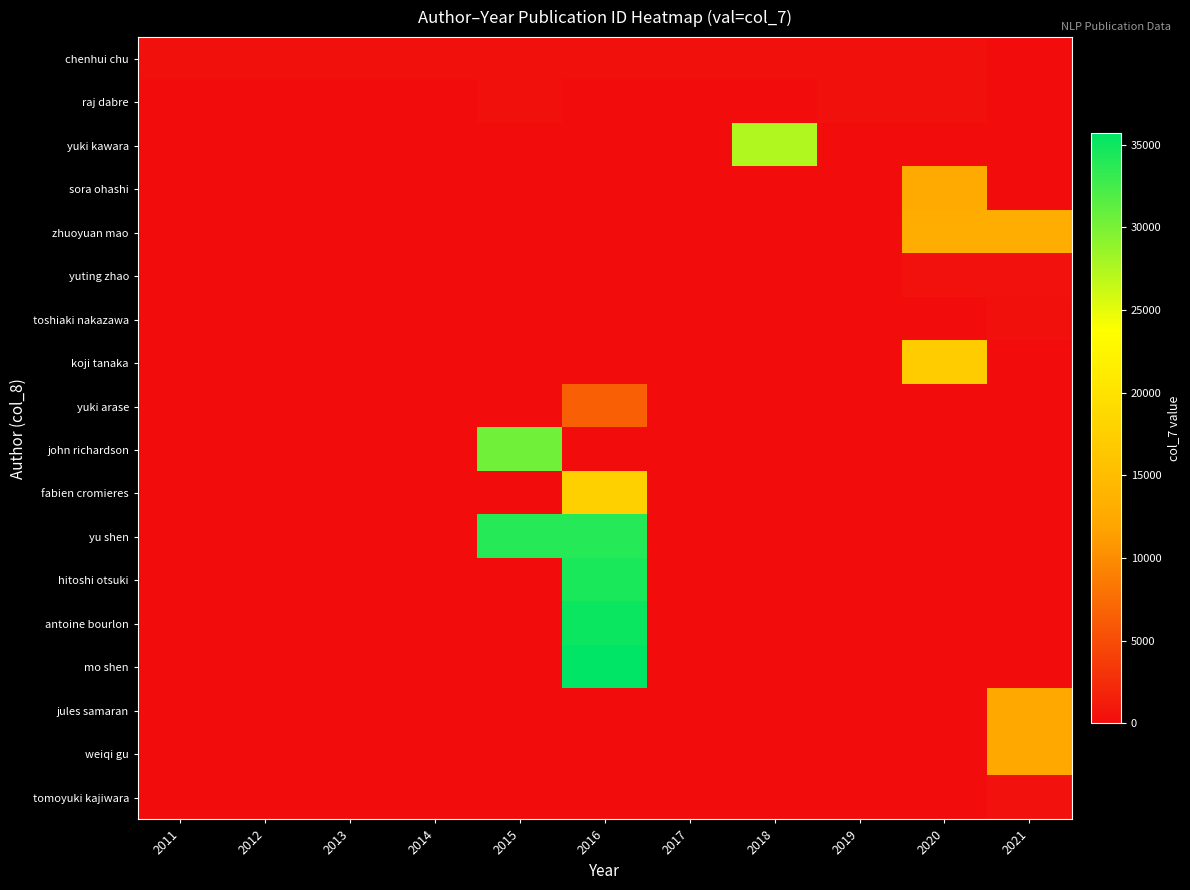

Which has a higher value, 2012 or 2016?

2012